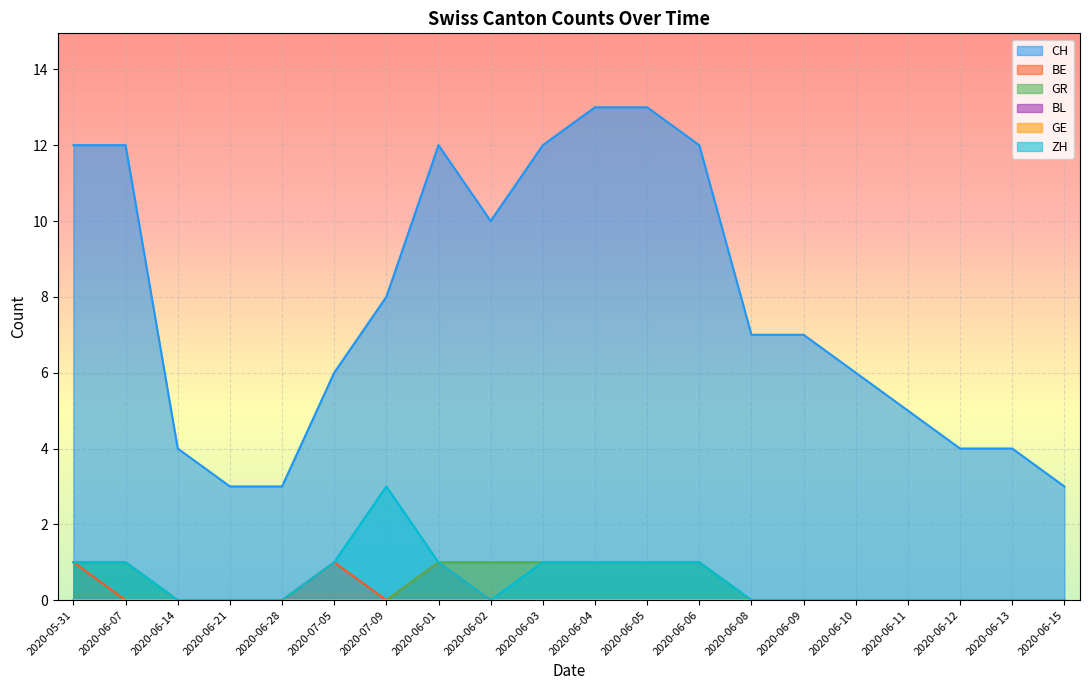

Reading right to left, what are all the values shown in this chart?

CH: 3	4	4	5	6	7	7	12	13	13	12	10	12	8	6	3	3	4	12	12
BE: 0	0	0	0	0	0	0	0	0	0	0	0	1	0	1	0	0	0	0	1
GR: 0	0	0	0	0	0	0	1	1	1	1	1	1	0	0	0	0	0	1	1
ZH: 0	0	0	0	0	0	0	1	1	1	1	0	1	3	1	0	0	0	1	1